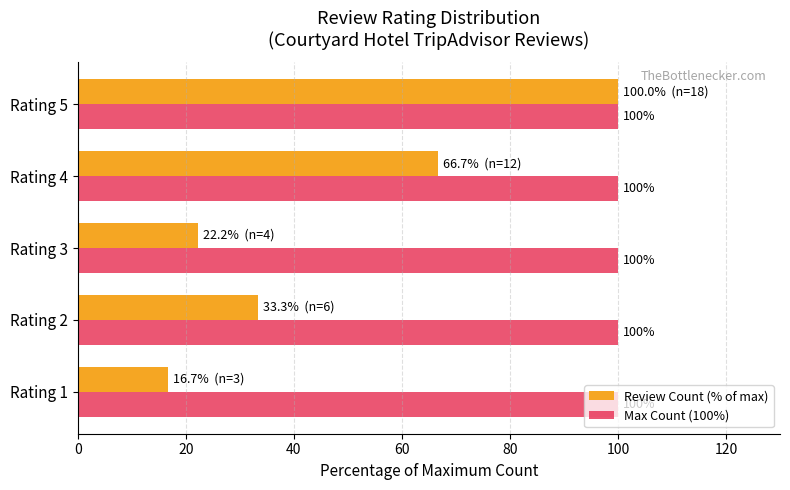

The Review Count (% of max) series shows 134.8 at Rating 5. True or false?

False